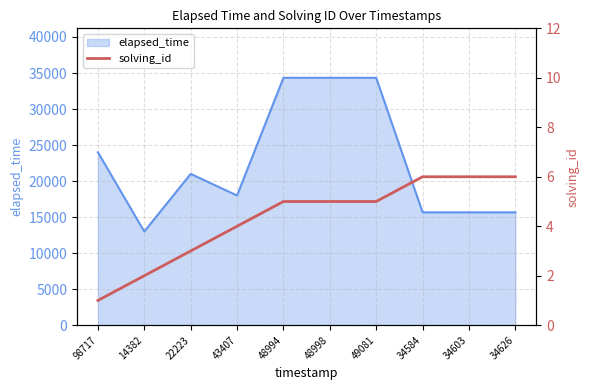

Reading left to right, extract all data points from this chart.

1	2	3	4	5	5	5	6	6	6